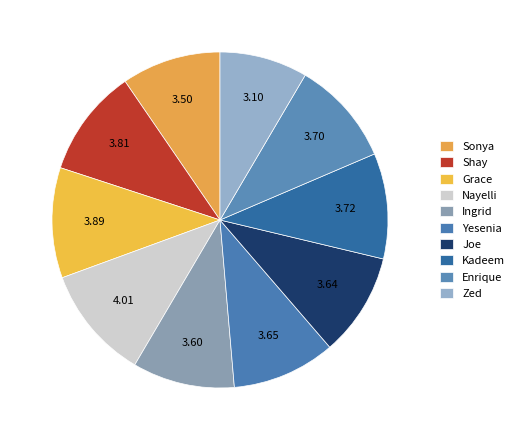

What is the smallest slice in the pie chart?

Zed